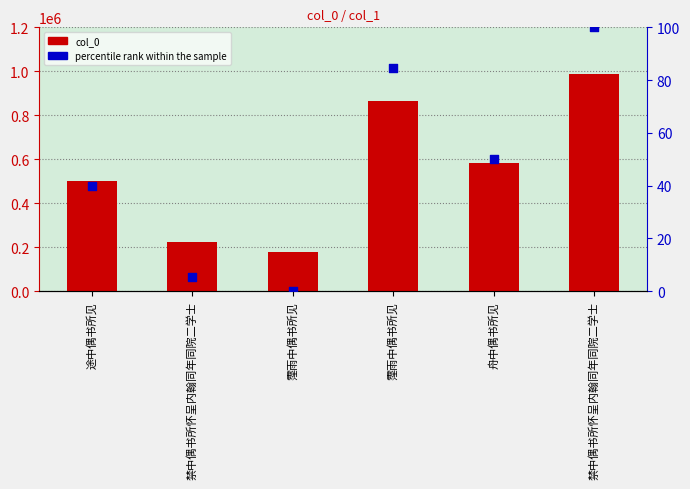

At how many categories does at least one series exceed 900730?

1